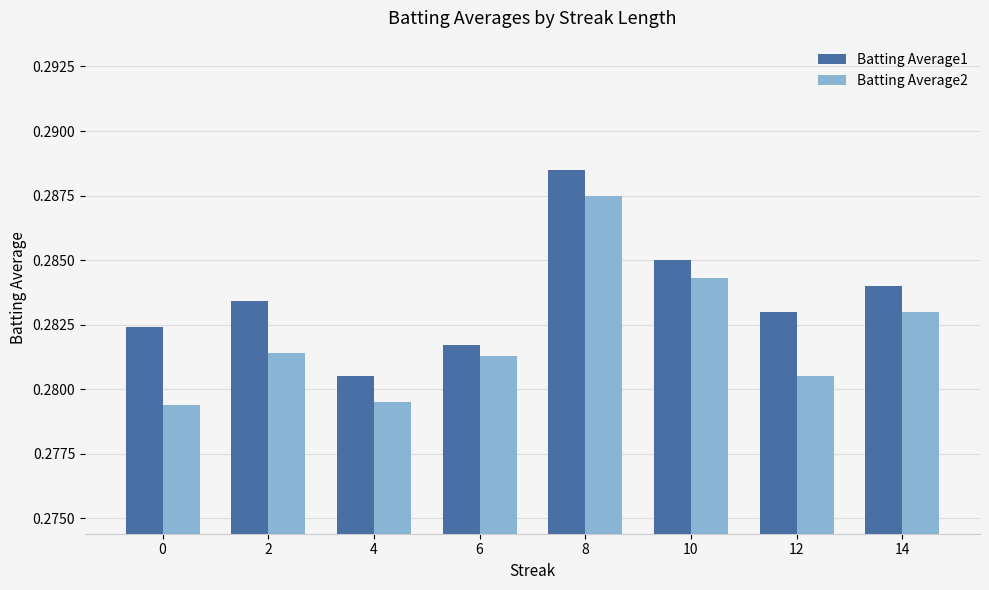

What is the total value across all series at 14?

0.6